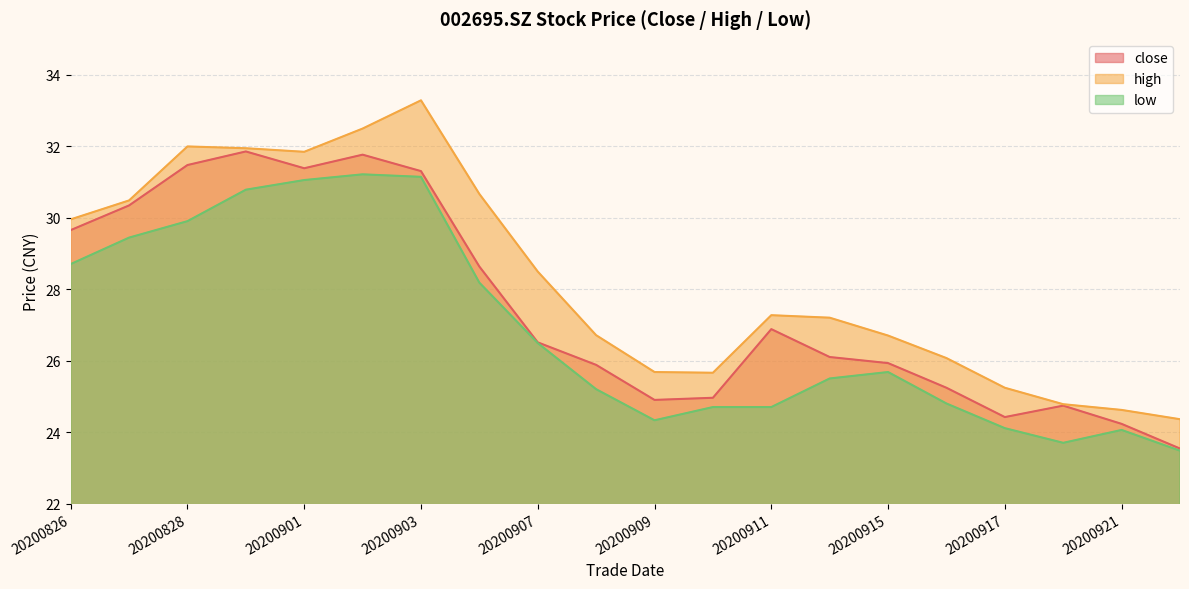

Is the value of close at 20200902 greater than the value of low at 20200922?

Yes